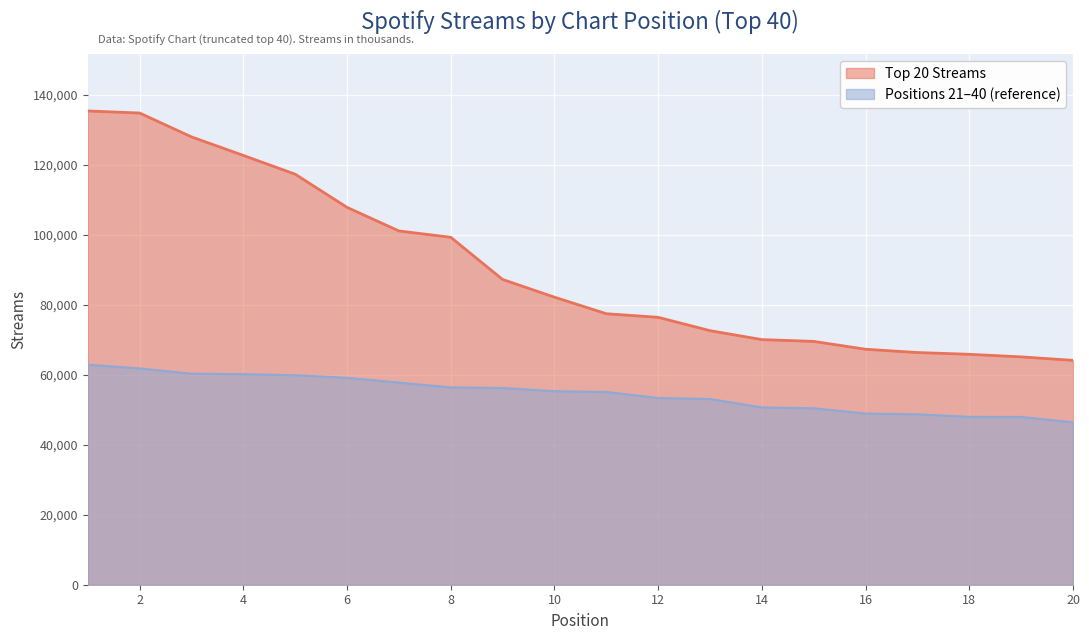

Reading left to right, what are all the values shown in this chart?

135463	134869	128047	122746	117379	107894	101156	99338	87279	82218	77484	76456	72642	70086	69573	67326	66392	65883	65146	64157